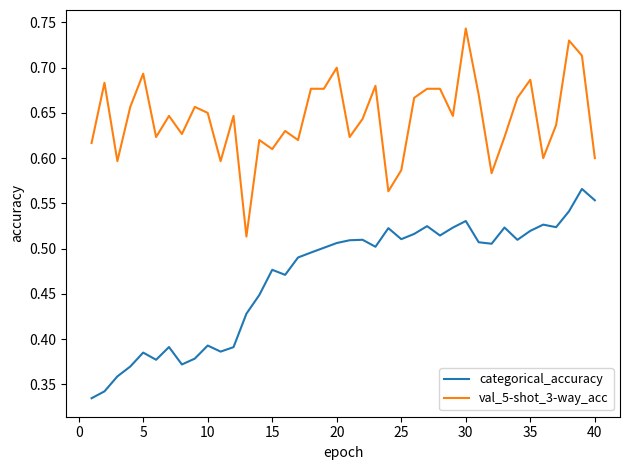

Which series has the largest total across all categories?

val_5-shot_3-way_acc